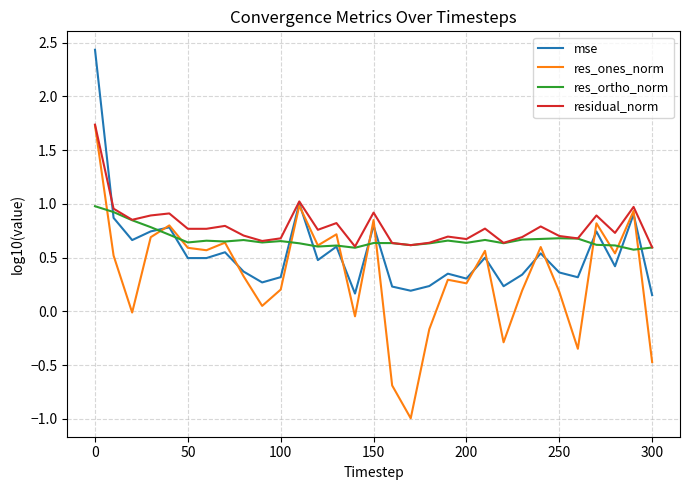

Rank the series by their average value, from highest to lowest.

residual_norm, res_ortho_norm, mse, res_ones_norm